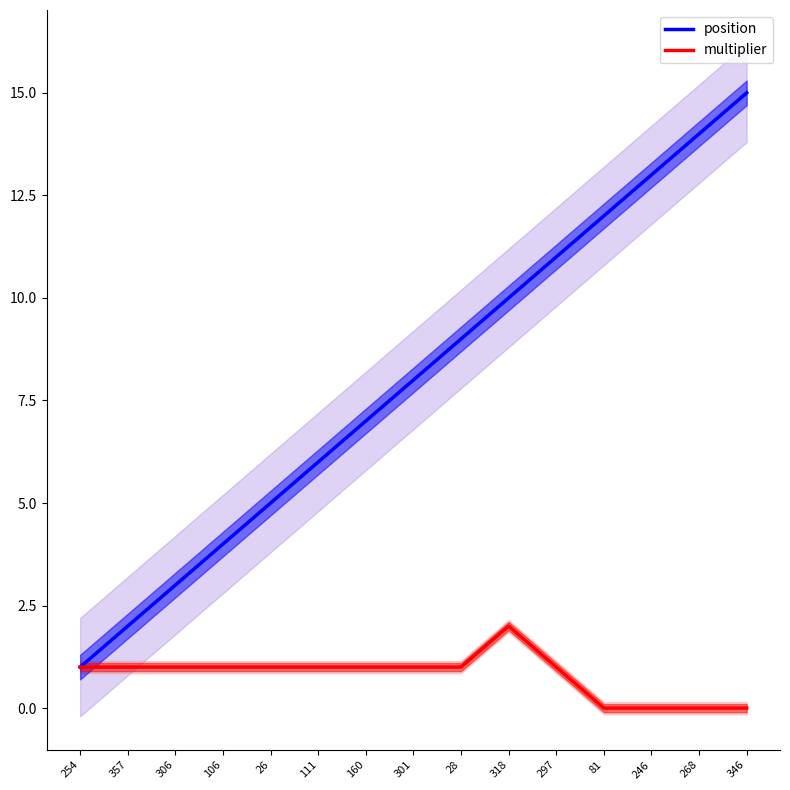

Reading left to right, list all the values displayed in this chart.

position: 254=1	357=2	306=3	106=4	26=5	111=6	160=7	301=8	28=9	318=10	297=11	81=12	246=13	268=14	346=15
multiplier: 254=1	357=1	306=1	106=1	26=1	111=1	160=1	301=1	28=1	318=2	297=1	81=0	246=0	268=0	346=0